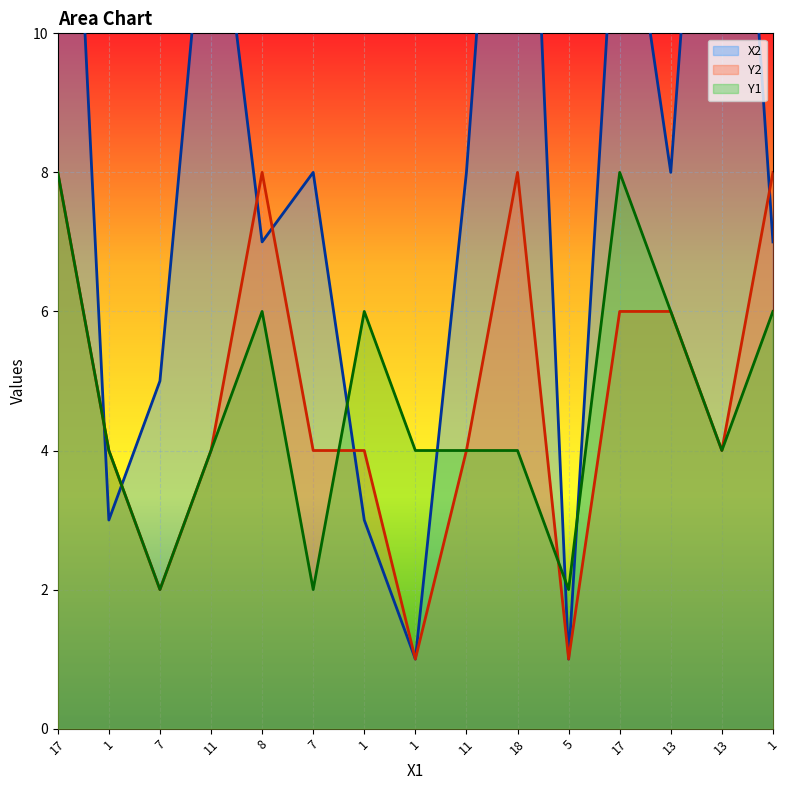

At which category is the sum across all series the highest?

17